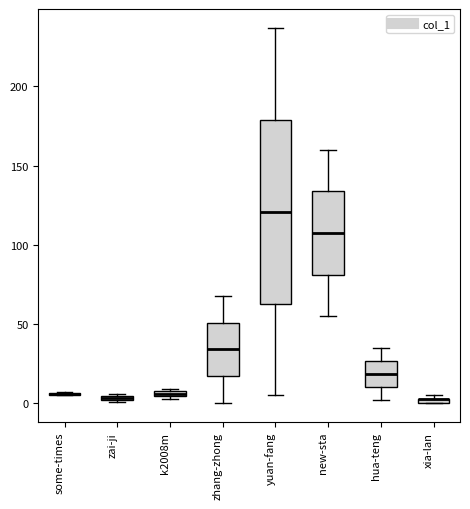

Comparing the boxes themselves (not the whiskers), which one is the tallest?

yuan-fang